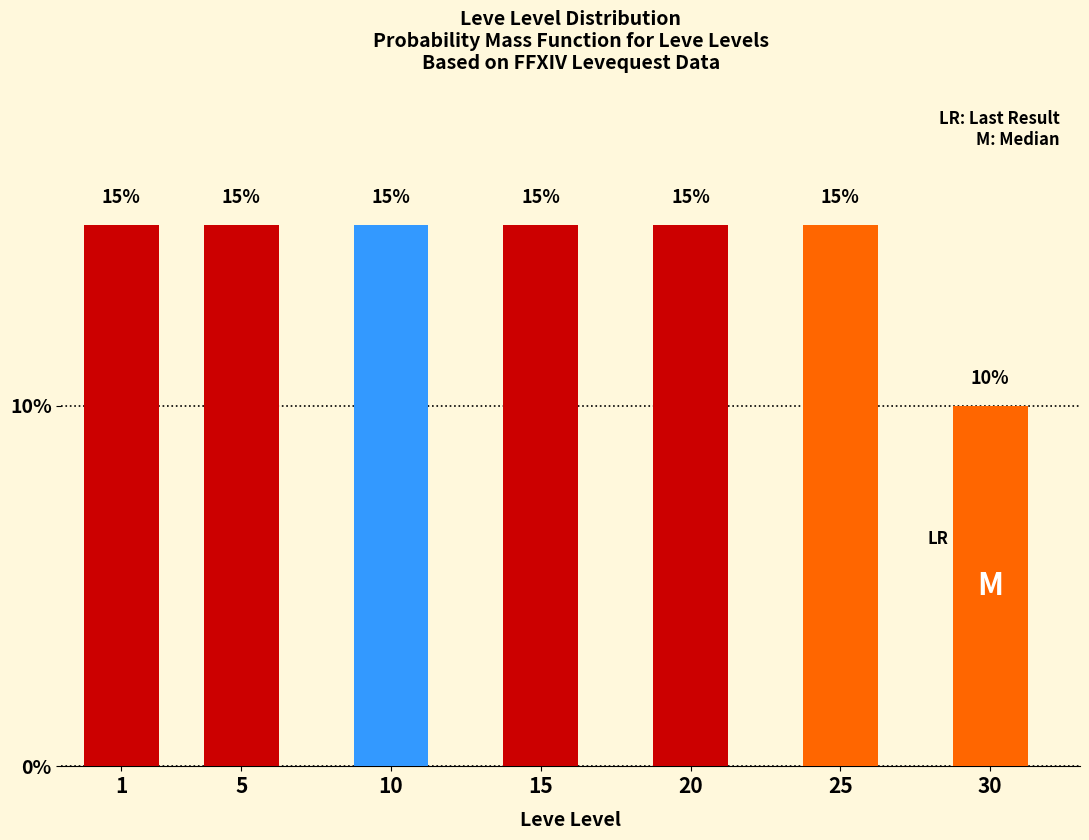

Reading left to right, list all the values displayed in this chart.

15	15	15	15	15	15	10